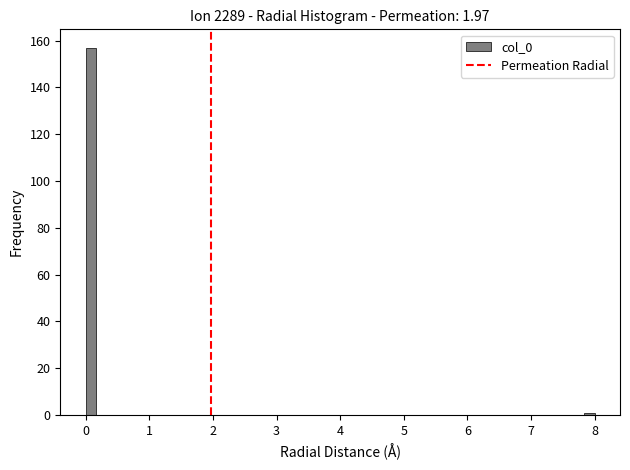

Around what value on the x-axis is the tallest bar? Give the approximate position of its centre, as read against the axis.

0.1